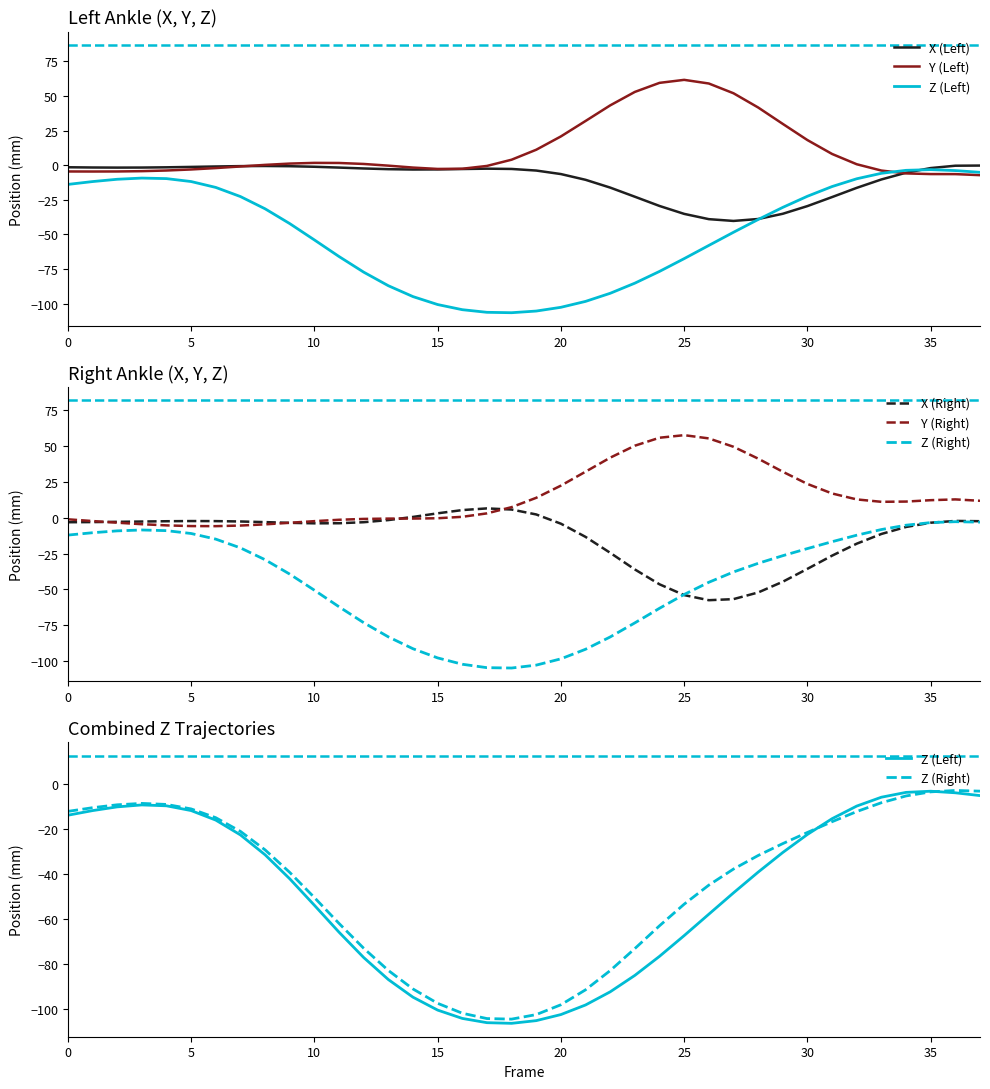

Is it true that Y (Right) equals 49.2 at 27?

True